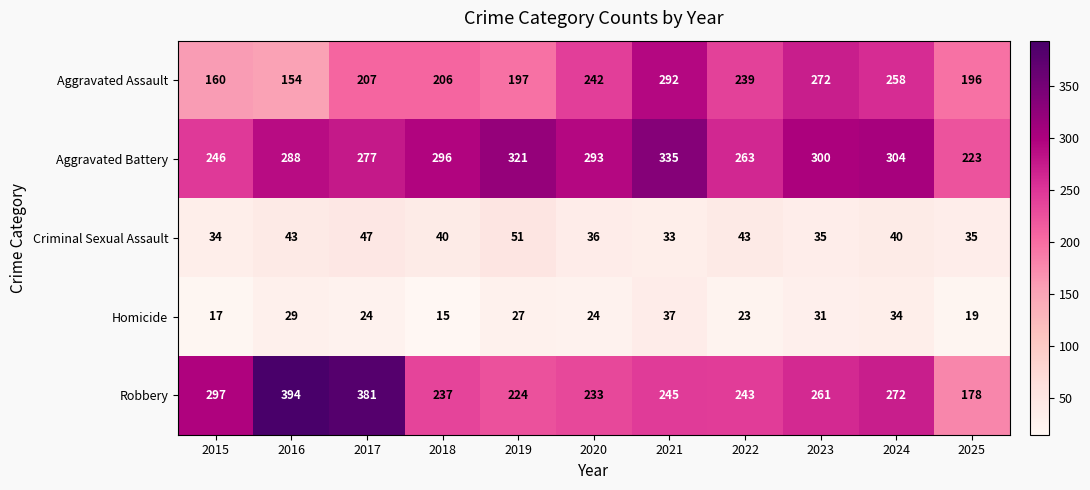

At which label does Robbery first exceed 245?

2015